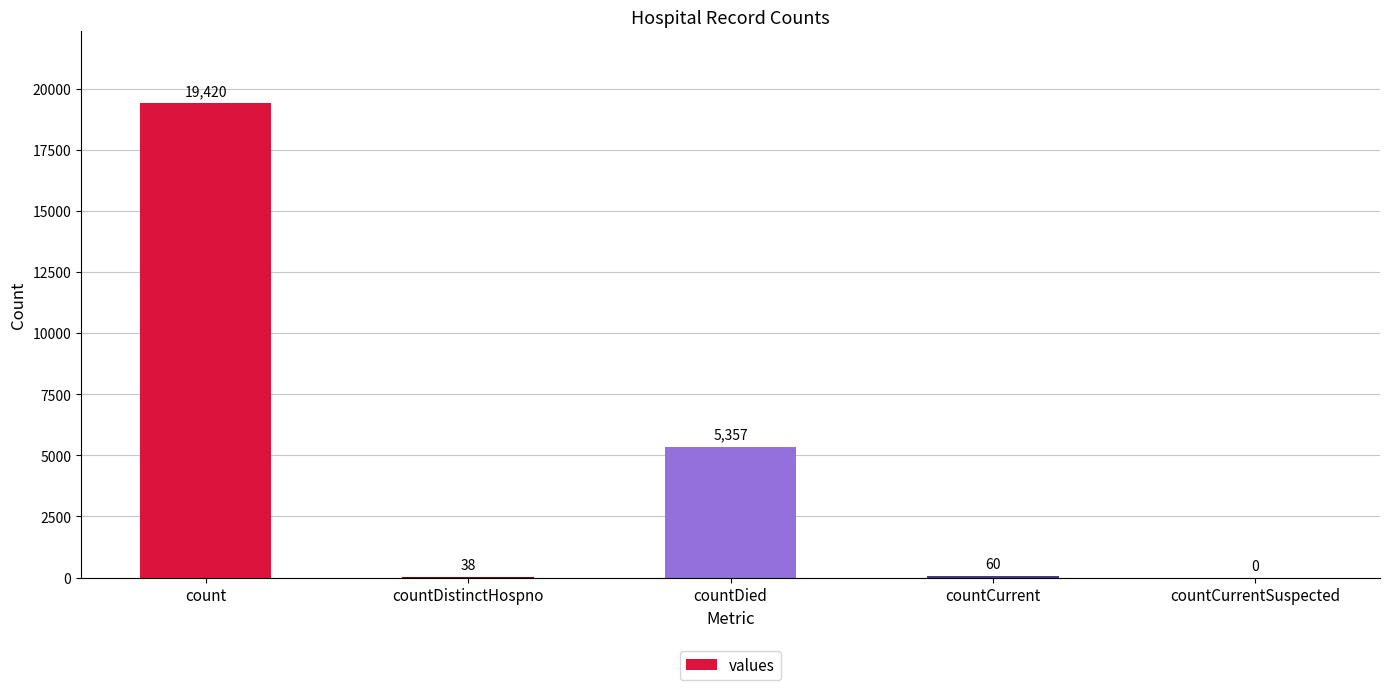

Reading left to right, transcribe all the data shown in this chart.

count=19420	countDistinctHospno=38	countDied=5357	countCurrent=60	countCurrentSuspected=0